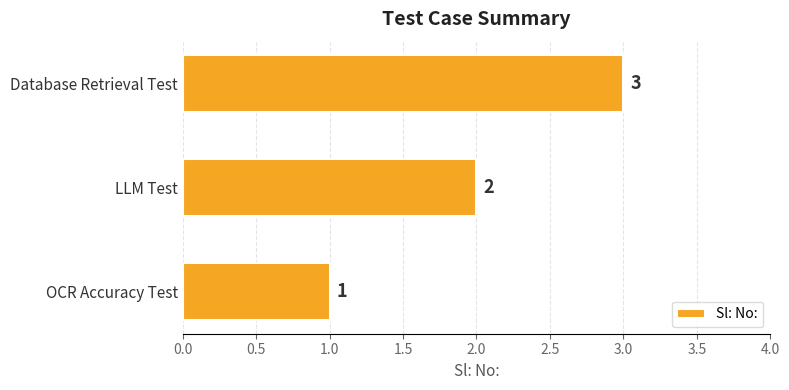

What is the ratio of the value at Database Retrieval Test to the value at OCR Accuracy Test?

3.0